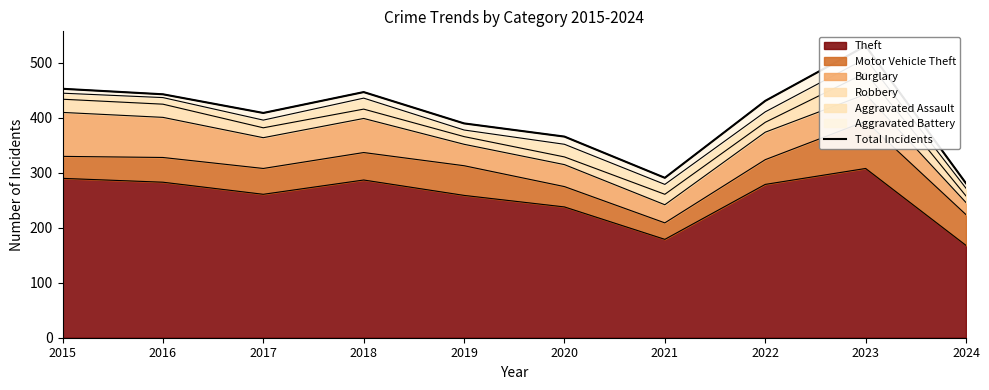

Which has a higher value, 2023 or 2015?

2023